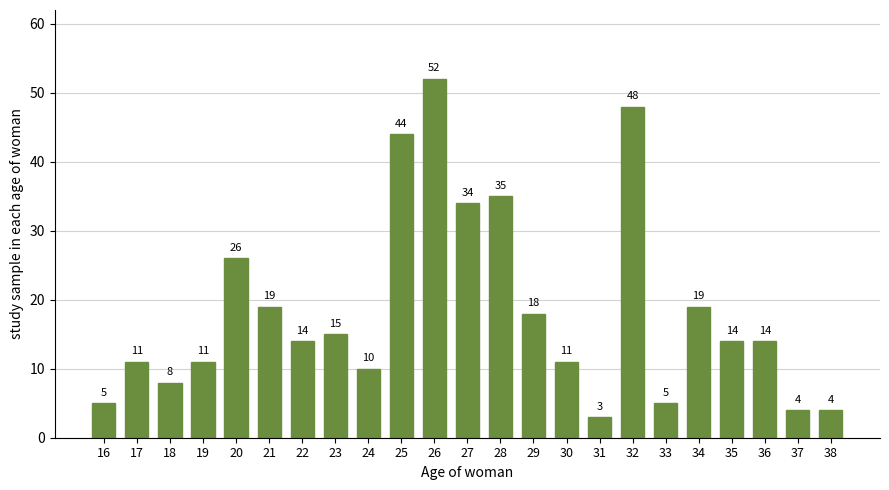

Reading left to right, transcribe all the data shown in this chart.

5	11	8	11	26	19	14	15	10	44	52	34	35	18	11	3	48	5	19	14	14	4	4